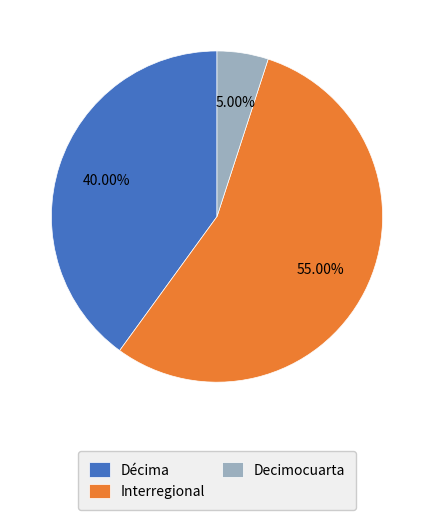

Rank the categories by value from lowest to highest.

Decimocuarta, Décima, Interregional